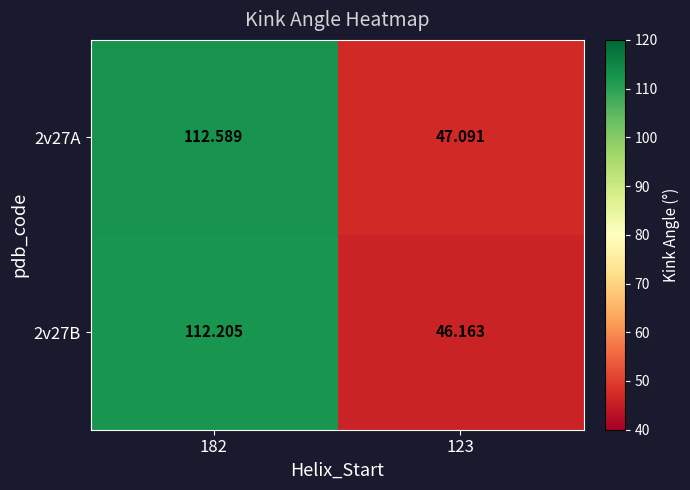

Is the value of 2v27A at 123 greater than the value of 2v27B at 123?

Yes